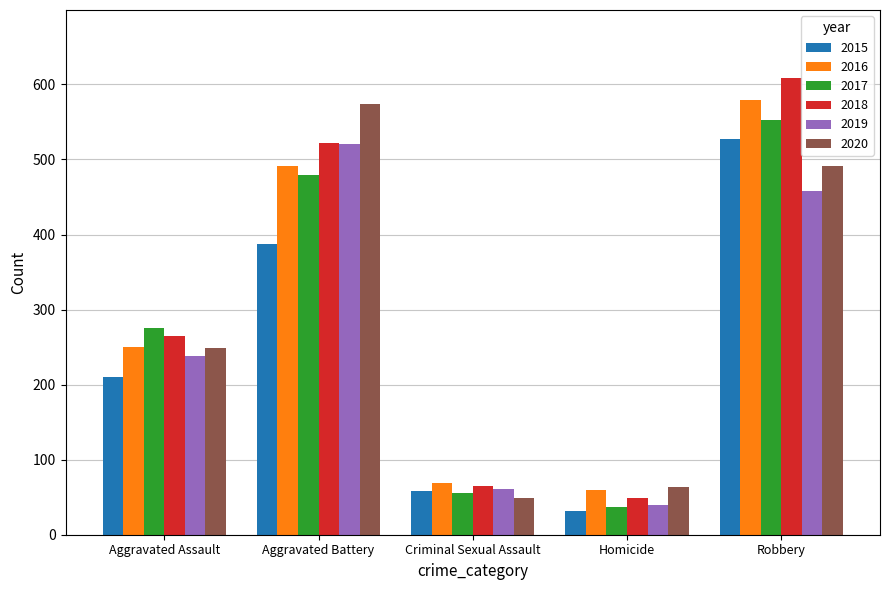

Reading right to left, what are all the values shown in this chart?

2015: Robbery=527	Homicide=32	Criminal Sexual Assault=58	Aggravated Battery=387	Aggravated Assault=210
2016: Robbery=579	Homicide=59	Criminal Sexual Assault=69	Aggravated Battery=491	Aggravated Assault=250
2017: Robbery=553	Homicide=37	Criminal Sexual Assault=55	Aggravated Battery=480	Aggravated Assault=276
2018: Robbery=608	Homicide=49	Criminal Sexual Assault=65	Aggravated Battery=522	Aggravated Assault=265
2019: Robbery=458	Homicide=40	Criminal Sexual Assault=61	Aggravated Battery=520	Aggravated Assault=238
2020: Robbery=491	Homicide=63	Criminal Sexual Assault=49	Aggravated Battery=574	Aggravated Assault=249